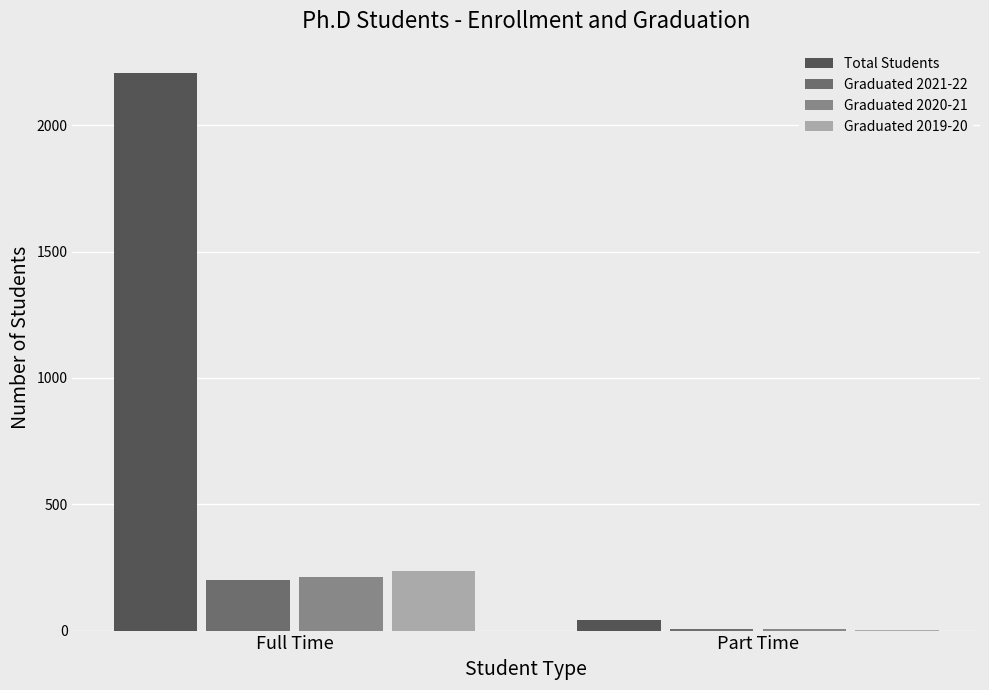

Is it true that Graduated 2021-22 equals 200 at Full Time?

True